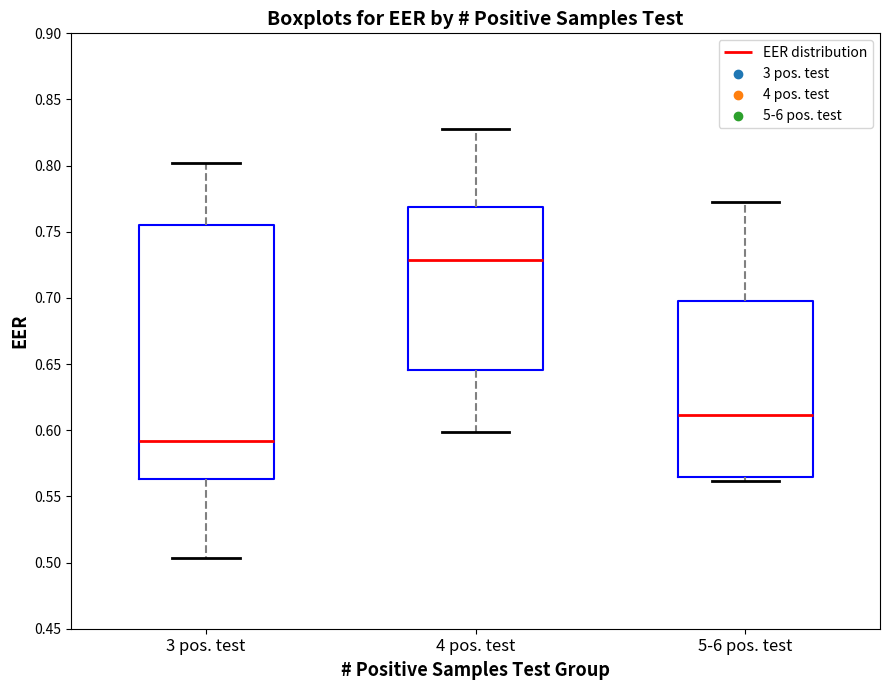

Where is the lower edge of the box for 4 pos. test on the y-axis? The values are not printed on the chart, so give them approximately, as read against the axis.

0.645